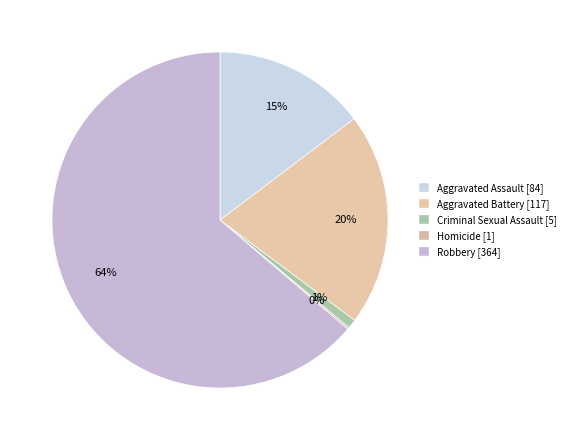

How many slices are in this pie chart?

5